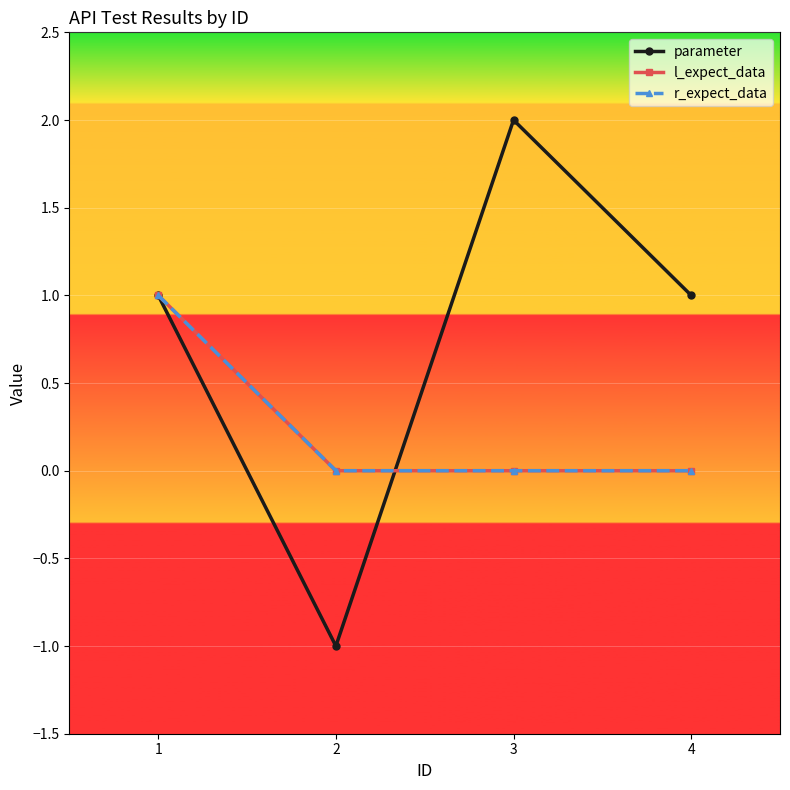

True or false: r_expect_data and l_expect_data intersect in this chart.

False